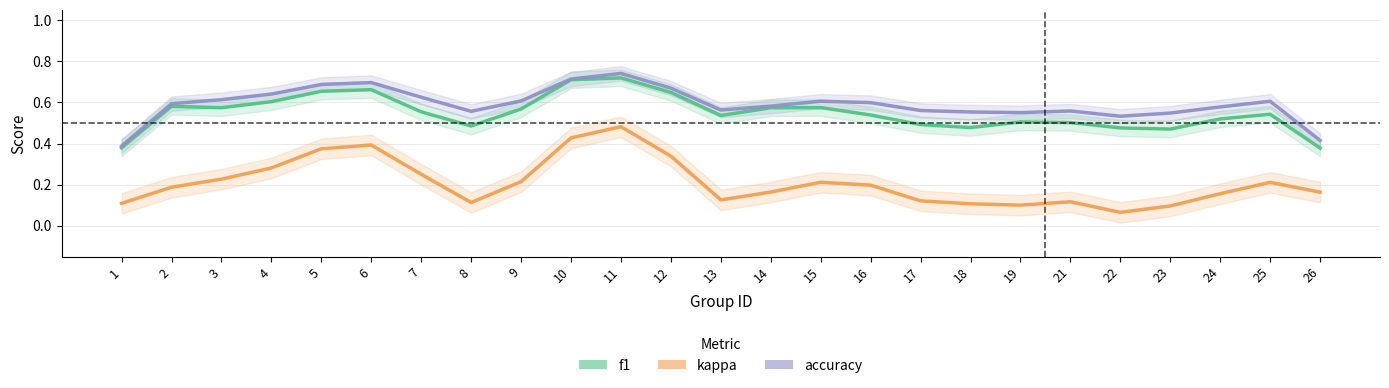

True or false: f1 and accuracy intersect in this chart.

False